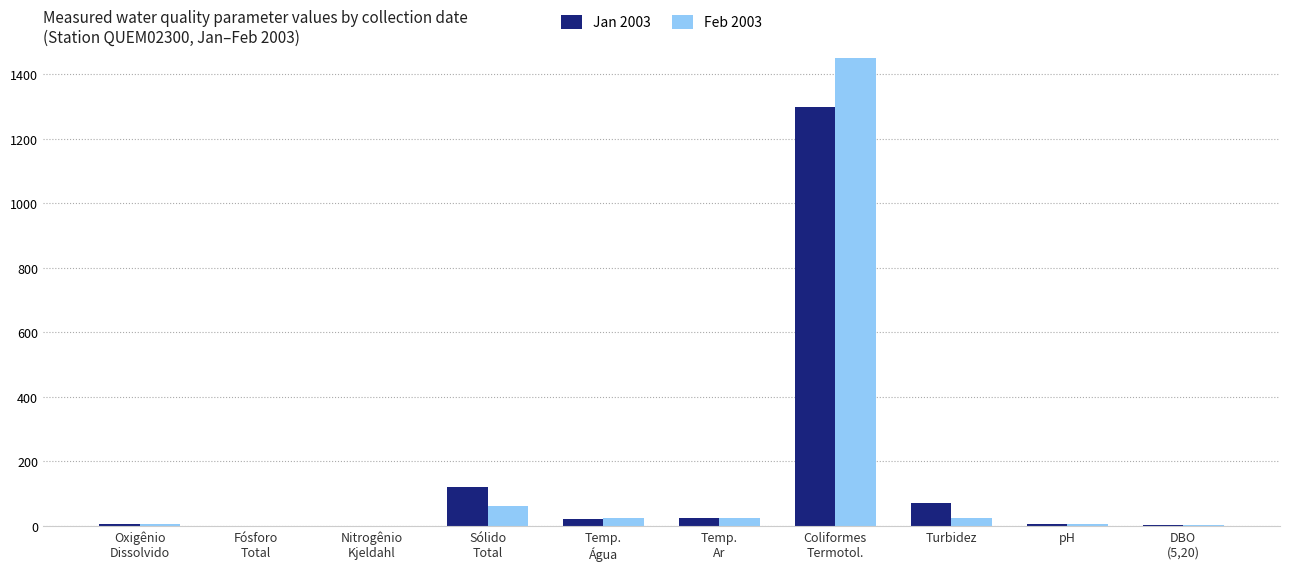

What position from the right is pH?

2